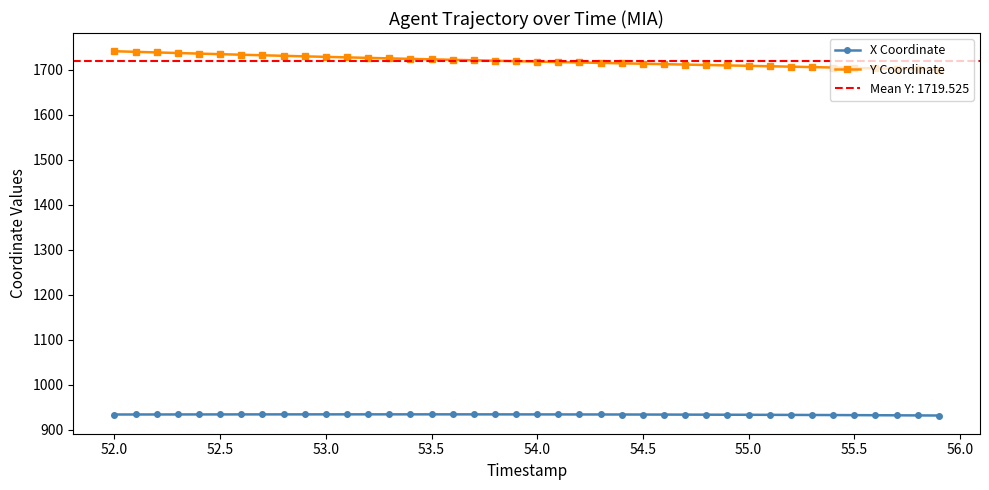

What is the difference between the maximum and minimum values in the X Coordinate series?

2.6